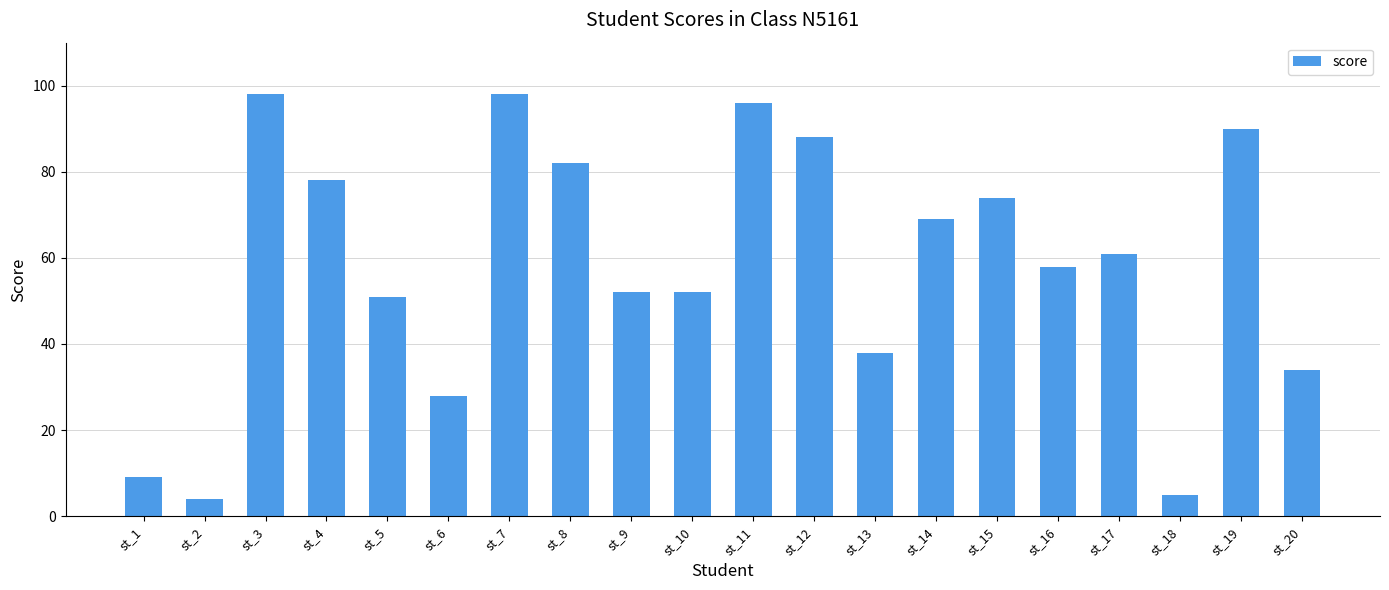

Are the bars horizontal?

No